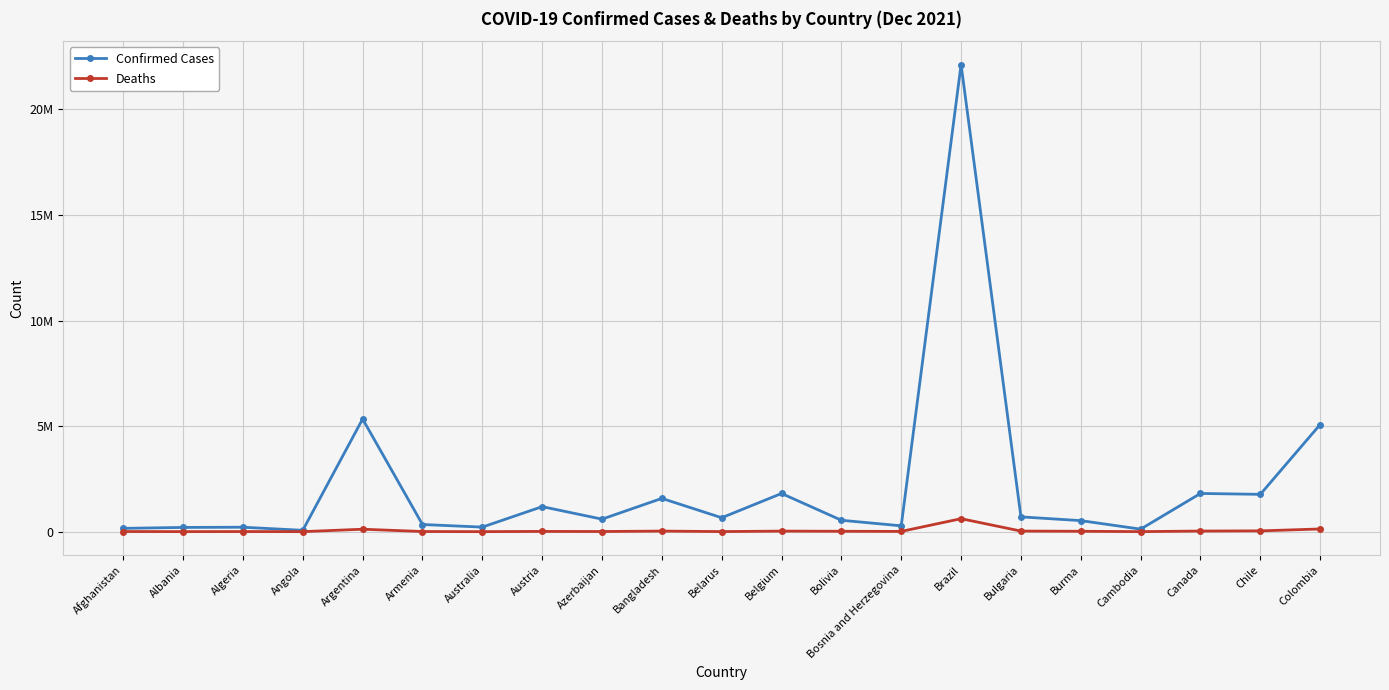

Rank the categories by Deaths value from highest to lowest.

Brazil, Colombia, Argentina, Chile, Canada, Bulgaria, Bangladesh, Belgium, Bolivia, Burma, Austria, Bosnia and Herzegovina, Azerbaijan, Armenia, Afghanistan, Algeria, Belarus, Albania, Cambodia, Australia, Angola